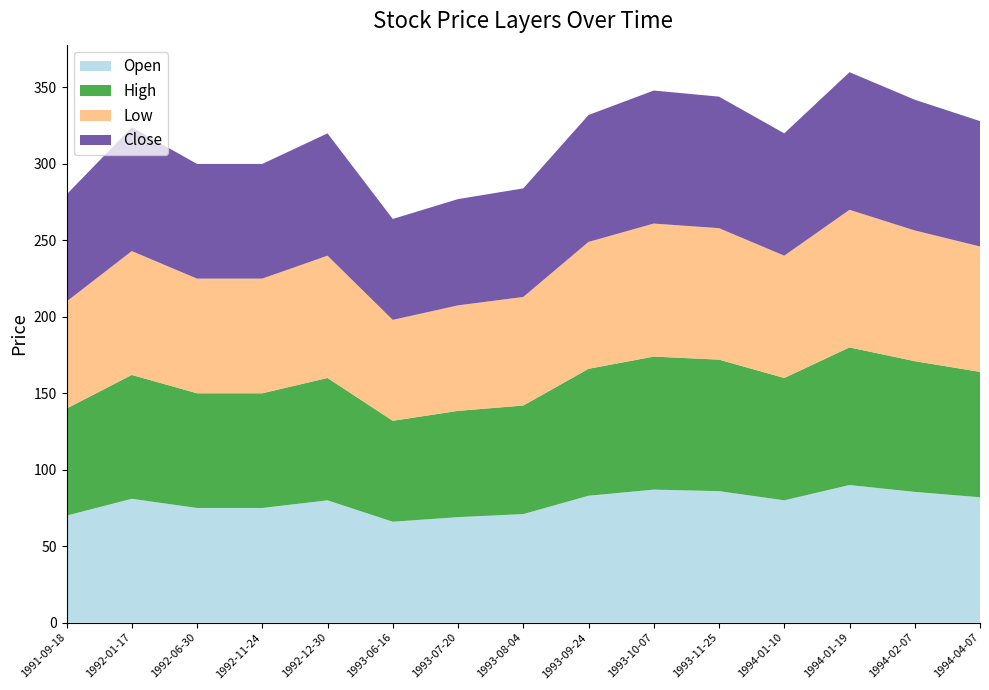

Reading right to left, list all the values displayed in this chart.

Open: 82.0	85.5	90.0	80.0	86.0	87.0	83.0	71.0	69.0	66.0	80.0	75.0	75.0	81.0	70.0
High: 82.0	85.5	90.0	80.0	86.0	87.0	83.0	71.0	69.5	66.0	80.0	75.0	75.0	81.0	70.0
Low: 82.0	85.5	90.0	80.0	86.0	87.0	83.0	71.0	69.0	66.0	80.0	75.0	75.0	81.0	70.0
Close: 82.0	85.5	90.0	80.0	86.0	87.0	83.0	71.0	69.5	66.0	80.0	75.0	75.0	81.0	70.0